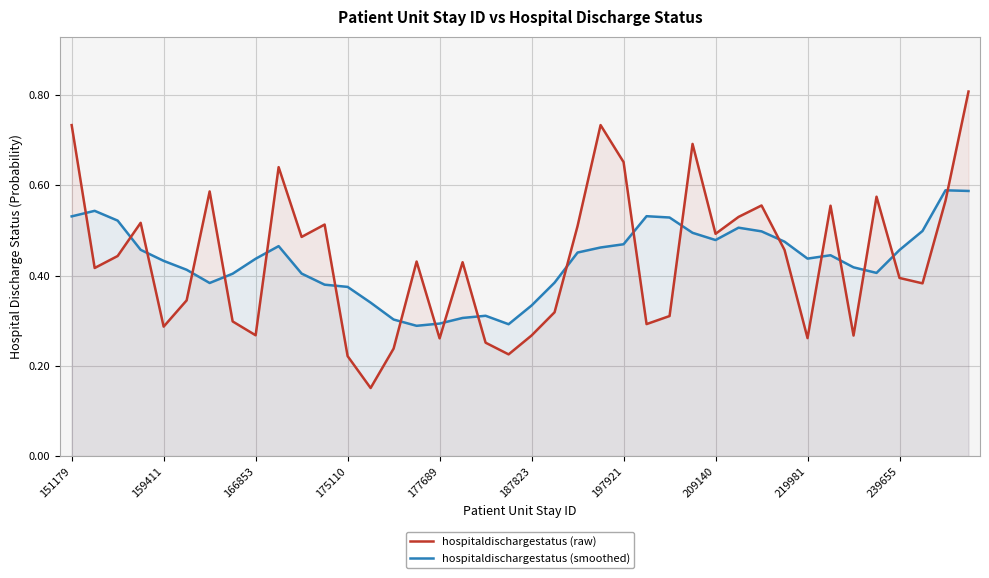

Which series has the widest spread of values?

hospitaldischargestatus (raw)